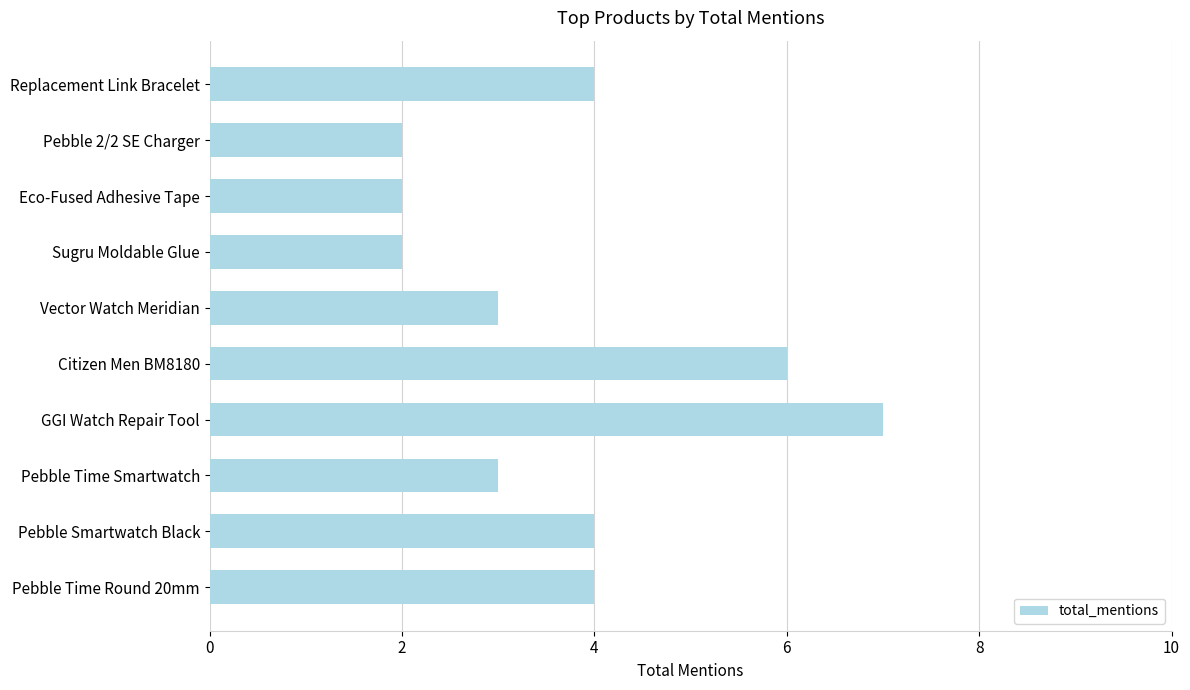

Which label corresponds to the largest value in the chart?

GGI Watch Repair Tool